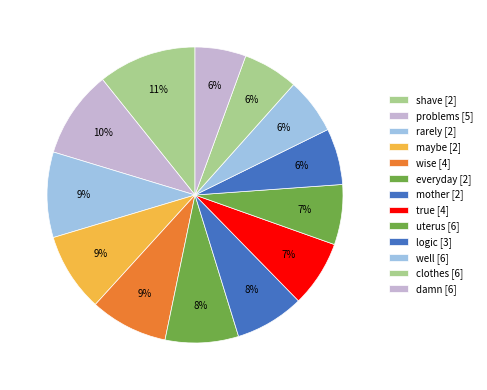

The well slice represents 17% of the pie. True or false?

False